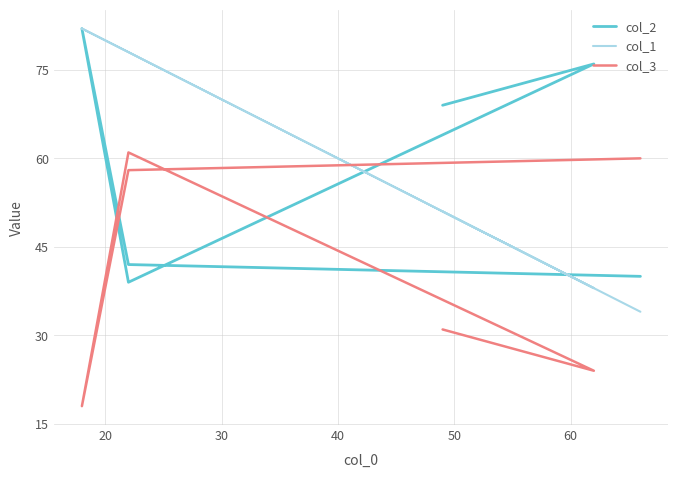

What is the value of the col_1 point at the 6th from the left?

51